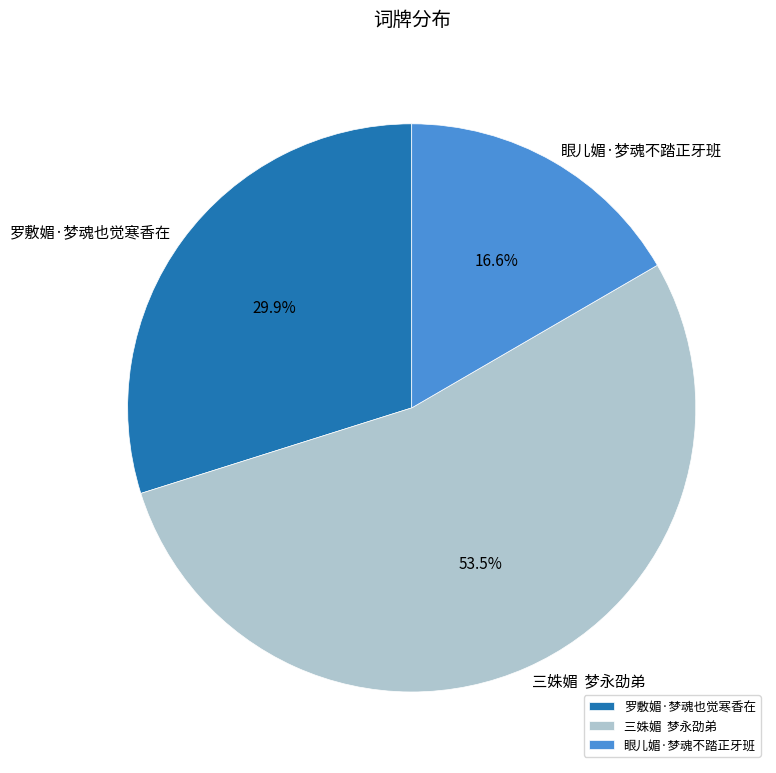

Is there a majority slice in this chart?

Yes